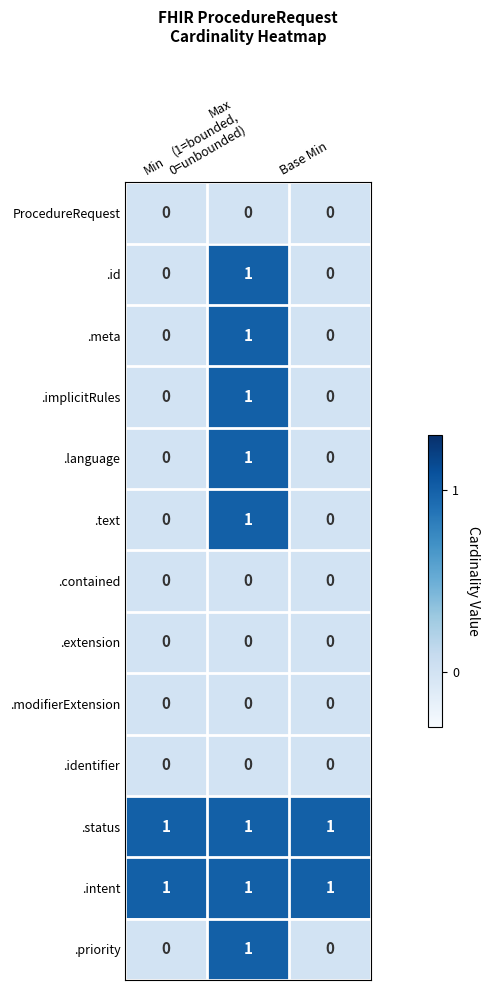

At how many categories does at least one series exceed 0?

3